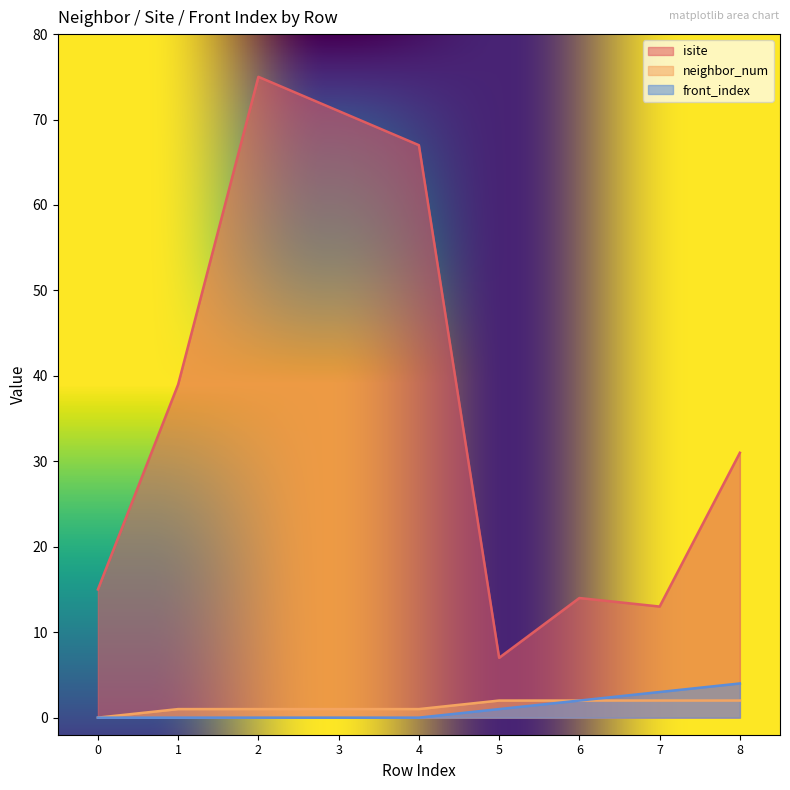

True or false: neighbor_num and front_index cross at least once.

False